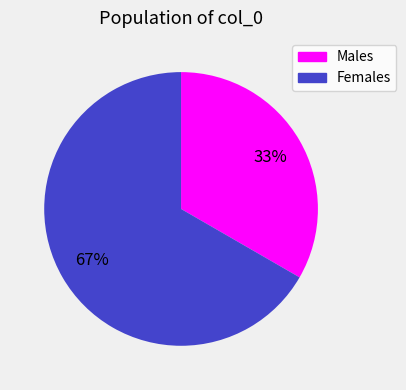

To the nearest percent, what is the average slice percentage?

50%